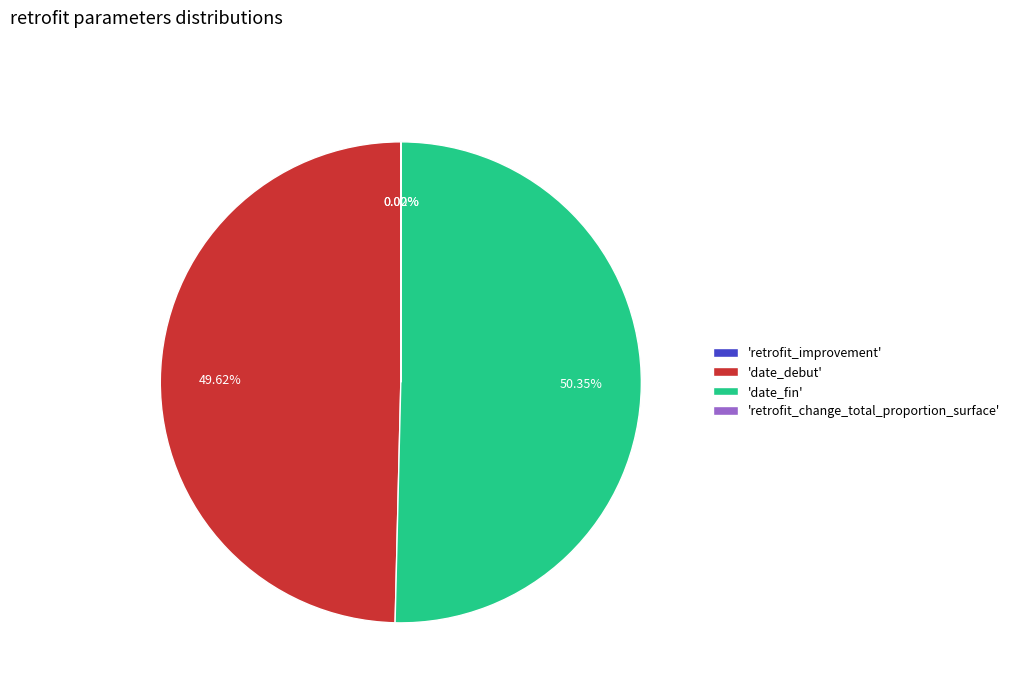

Which has a higher value, 'date_fin' or 'date_debut'?

'date_fin'